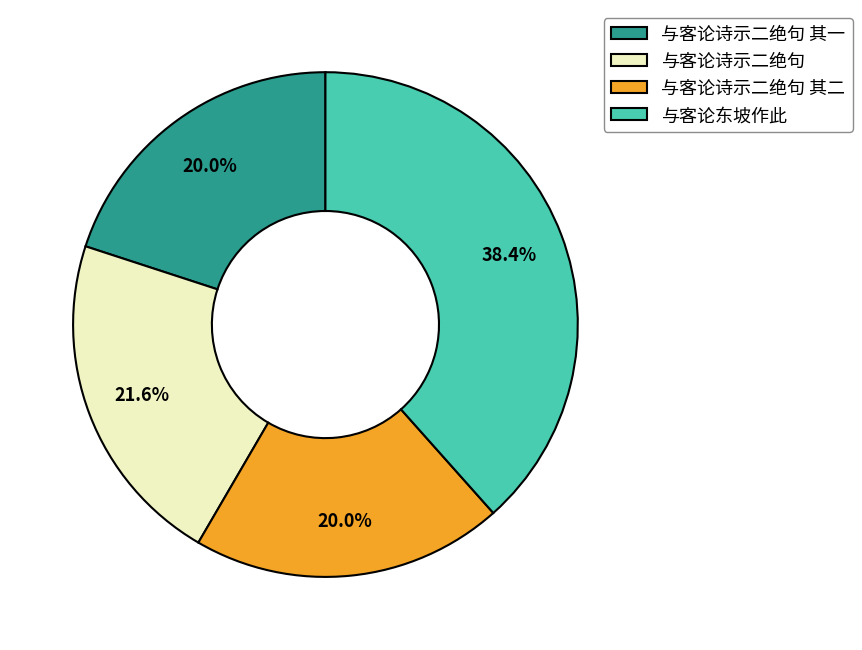

Is it true that 与客论诗示二绝句 其一 is 7% of the pie?

False